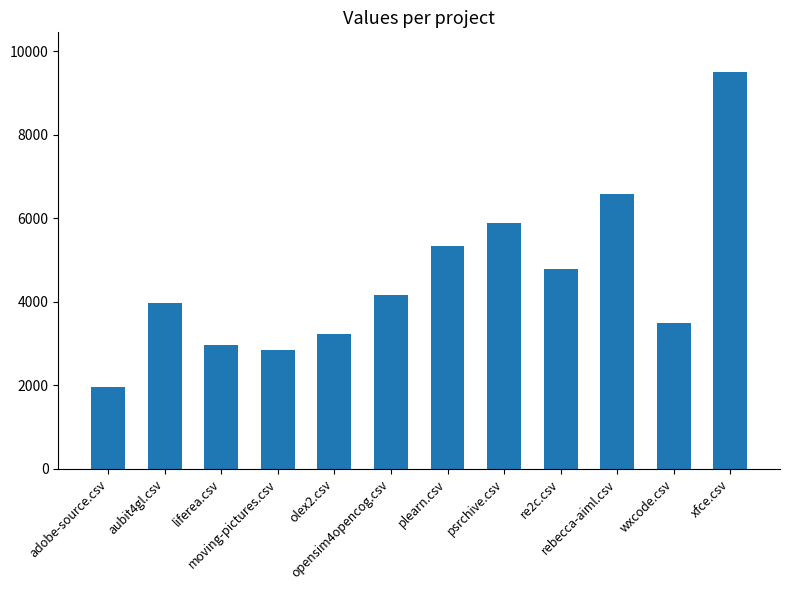

What is the value of the 12th bar from the left?

9499.5